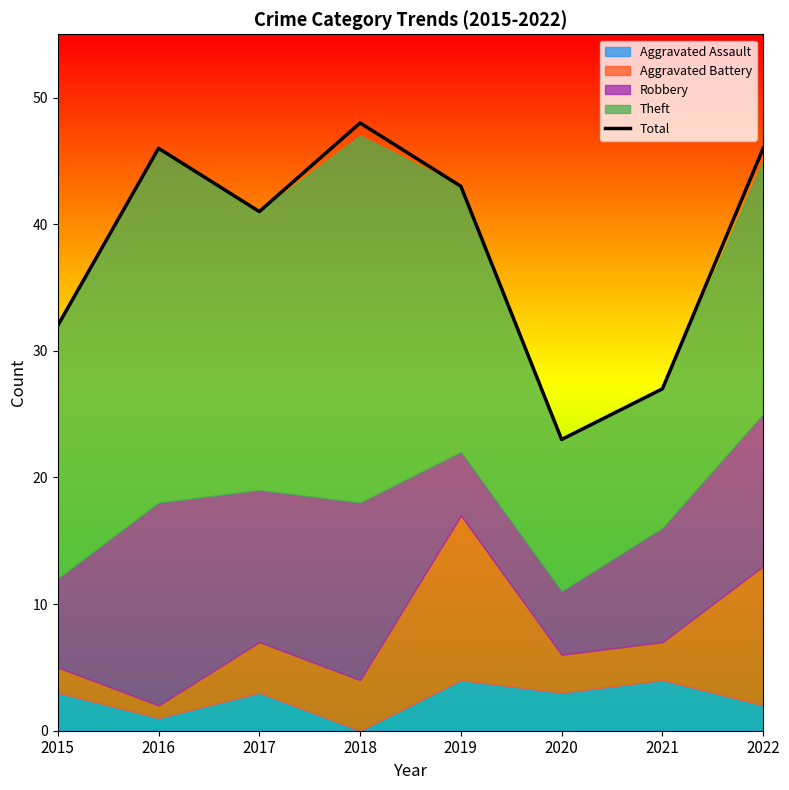

What is the sum of the values at 2018 and 2021?

75